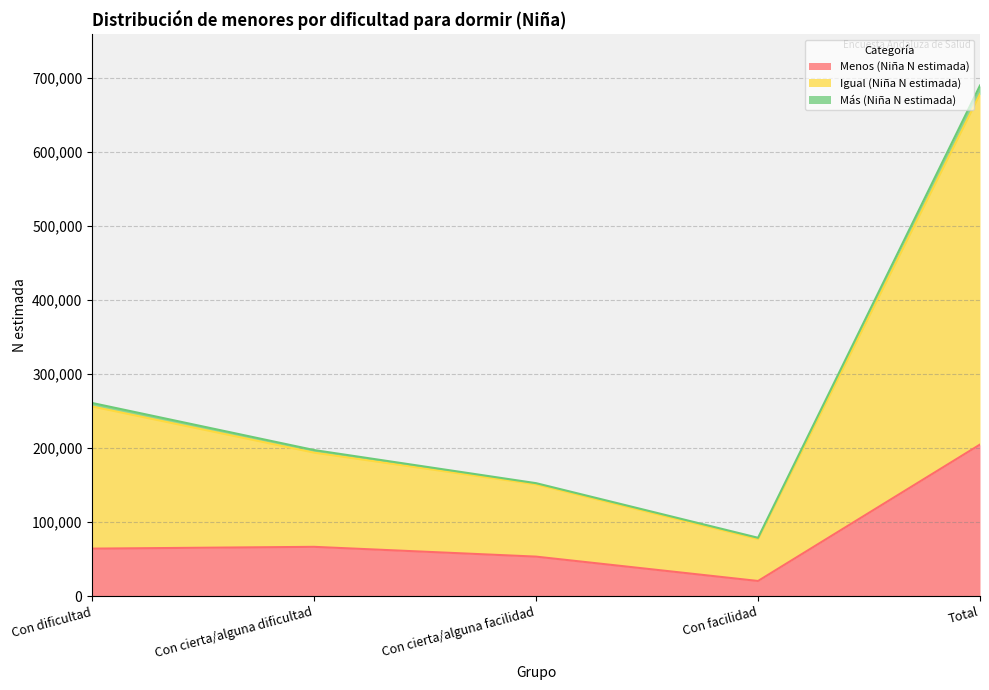

True or false: Más (Niña N estimada) has more than 2 points higher than both neighbors.

False